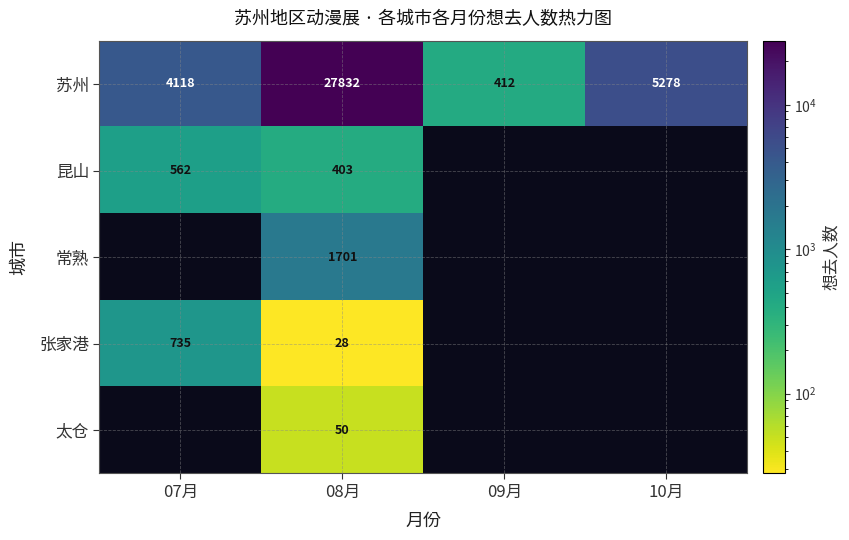

At which category is the sum across all series the highest?

08月